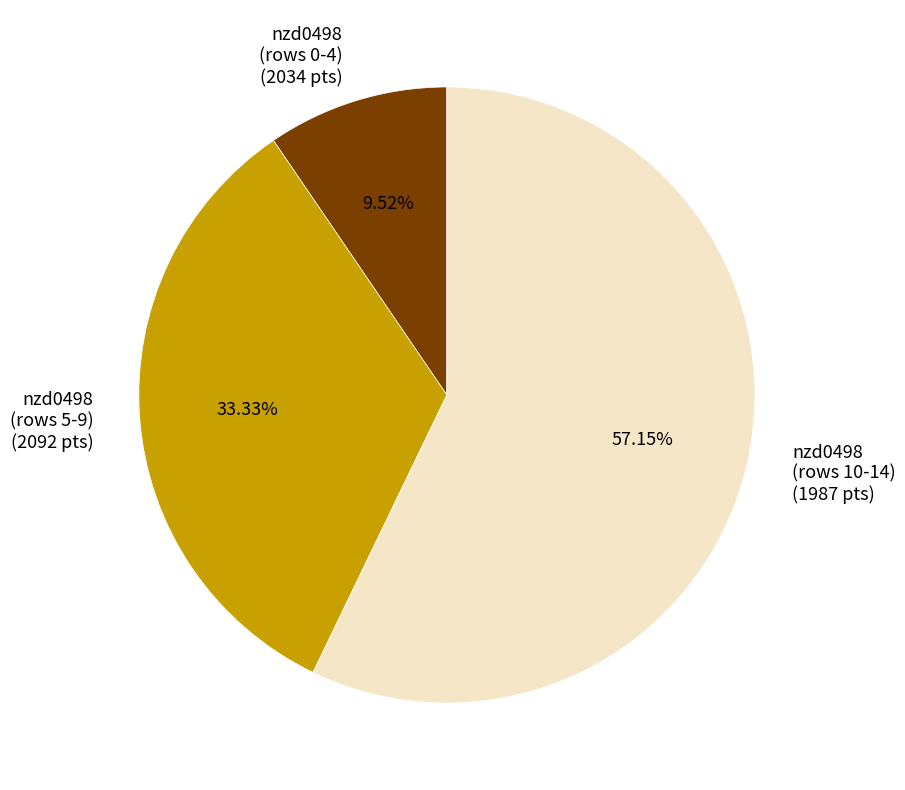

Approximately how many times larger is the value at nzd0498 (rows 10-14) (1987 pts) compared to nzd0498 (rows 0-4) (2034 pts)?

6.0